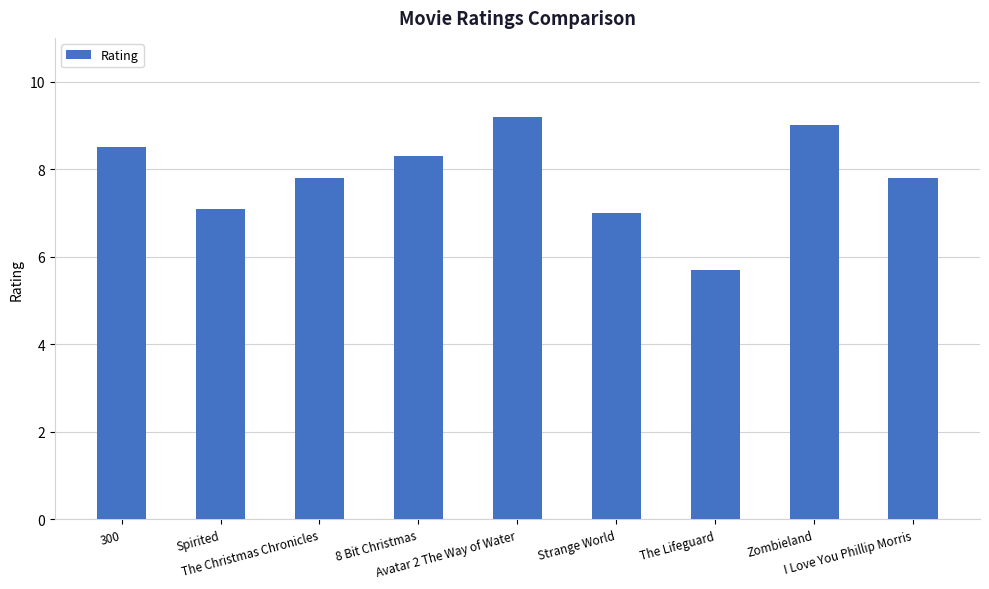

What is the difference between the maximum and second lowest values?

2.2